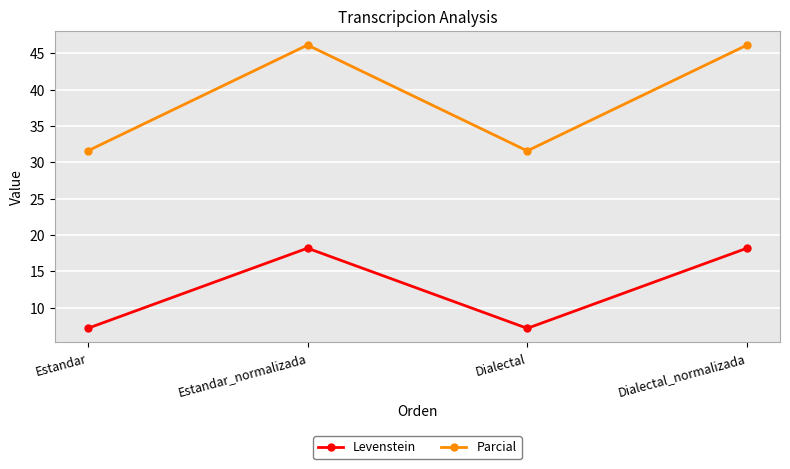

What position from the left is Estandar_normalizada?

2